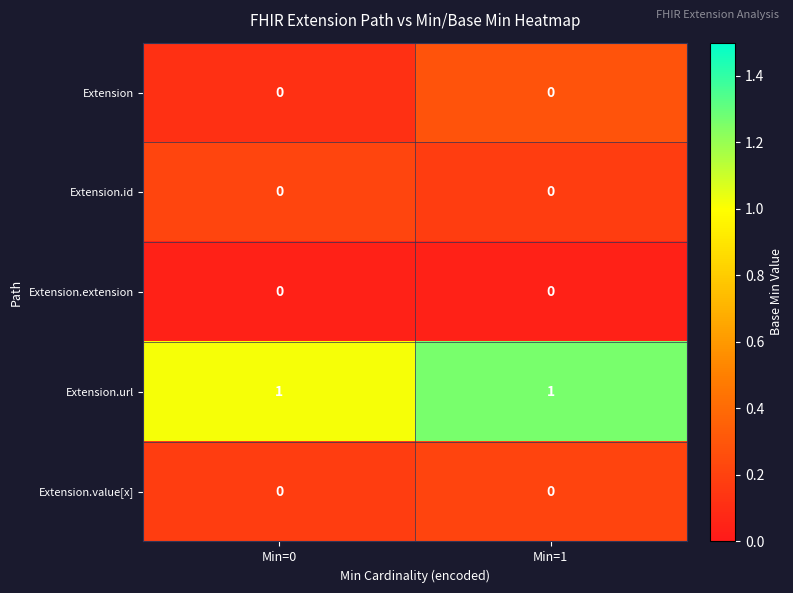

Is the value of Extension.url at Min=1 greater than the value of Extension.id at Min=0?

Yes